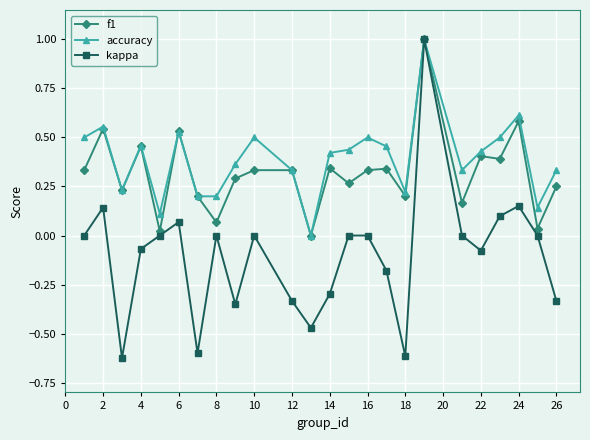

Which series has the widest spread of values?

kappa